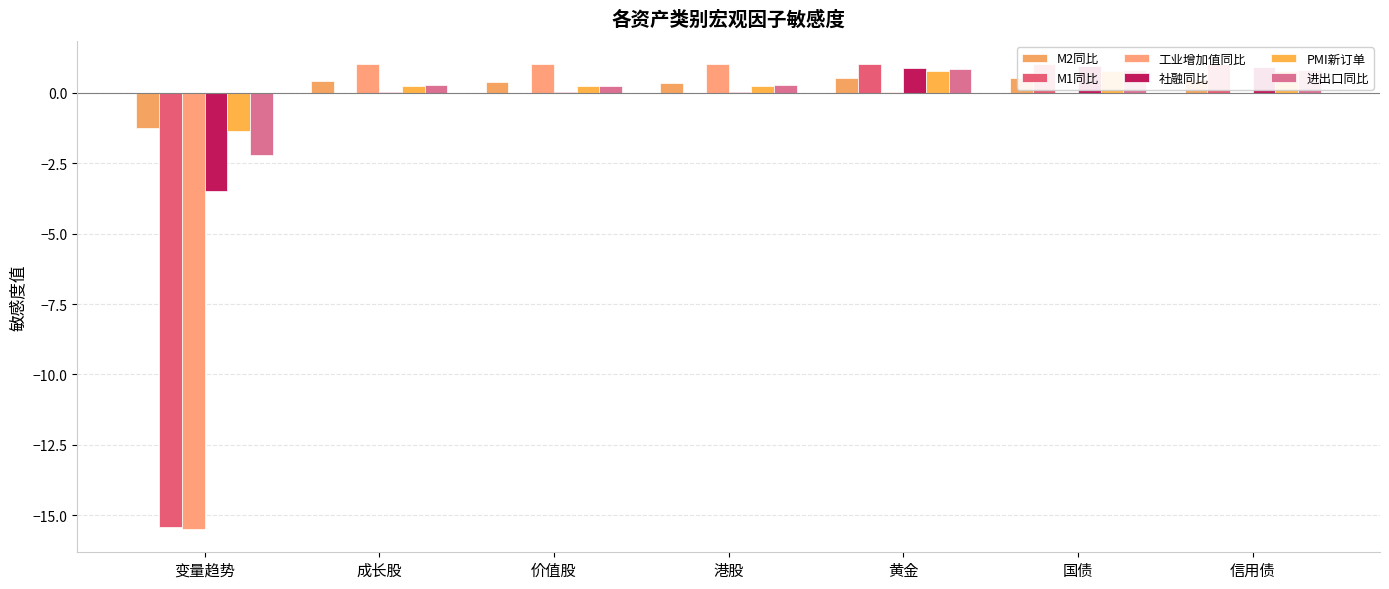

What is the sum of the 社融同比 values at 黄金 and 成长股?

0.9